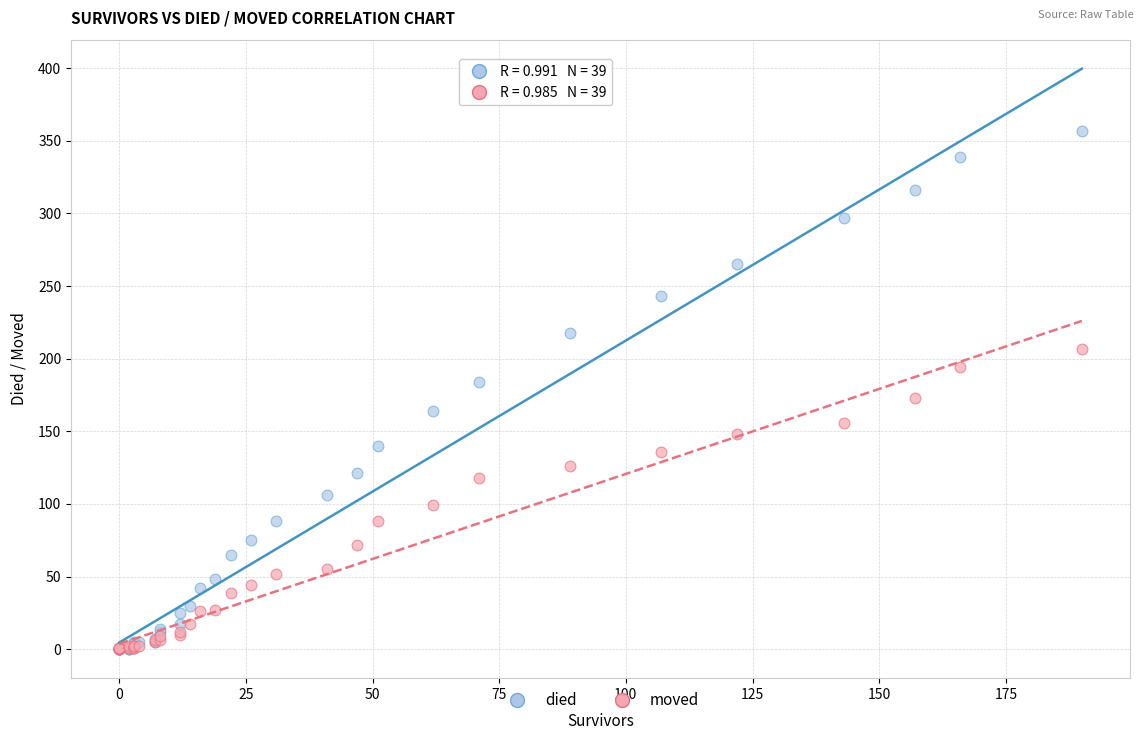

What are all the series names shown in the legend?

died, moved